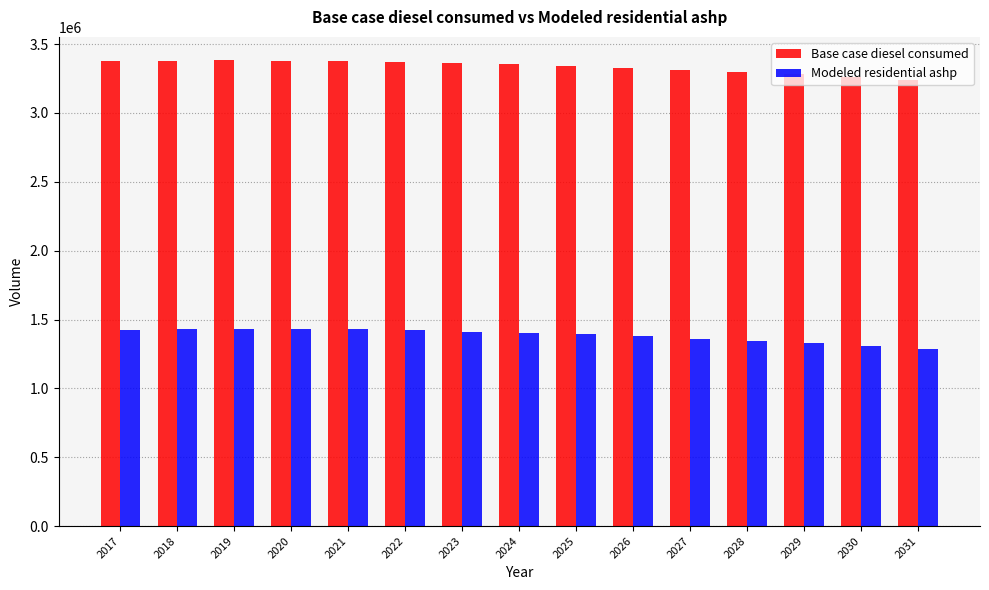

What is the approximate value of Modeled residential ashp at 2031?

1288305.0